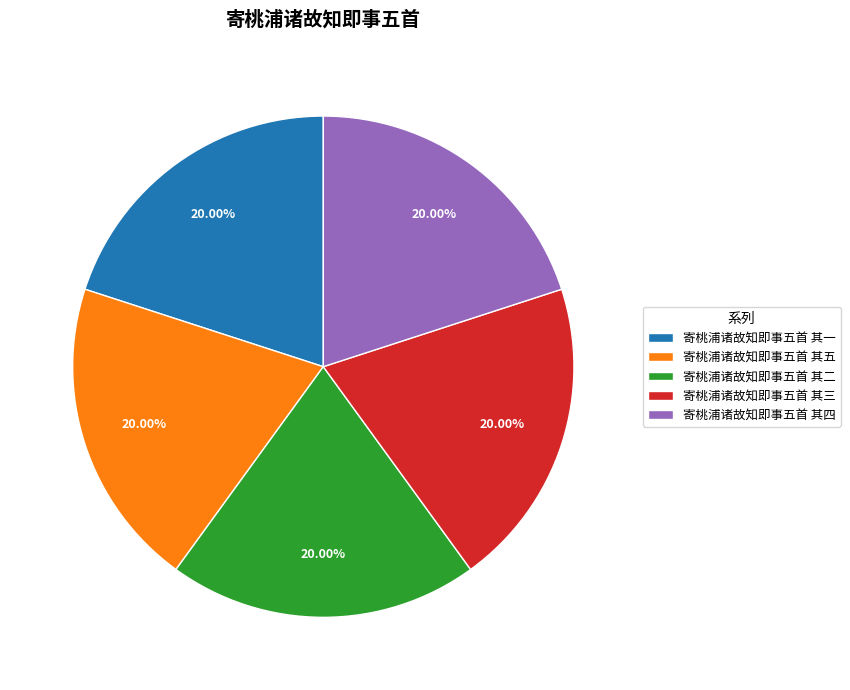

Is 寄桃浦诸故知即事五首 其一 the majority of the pie?

No